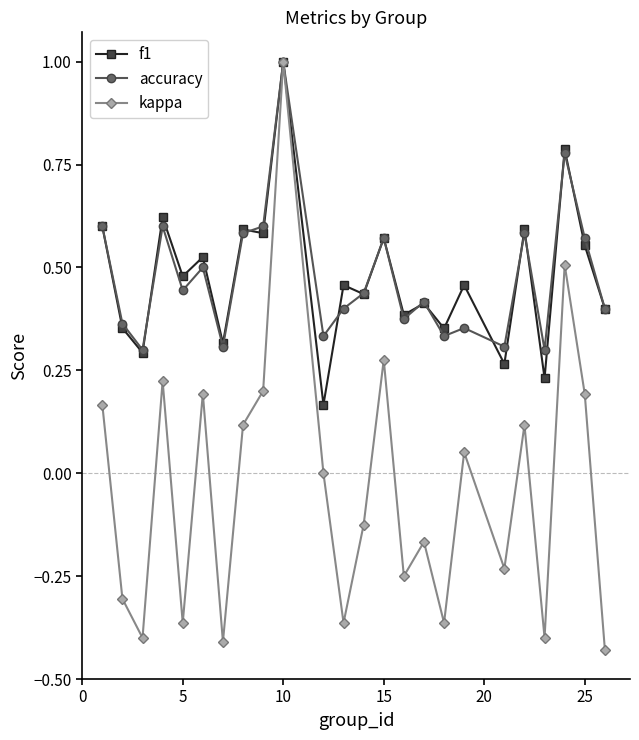

Which series has the widest spread of values?

kappa